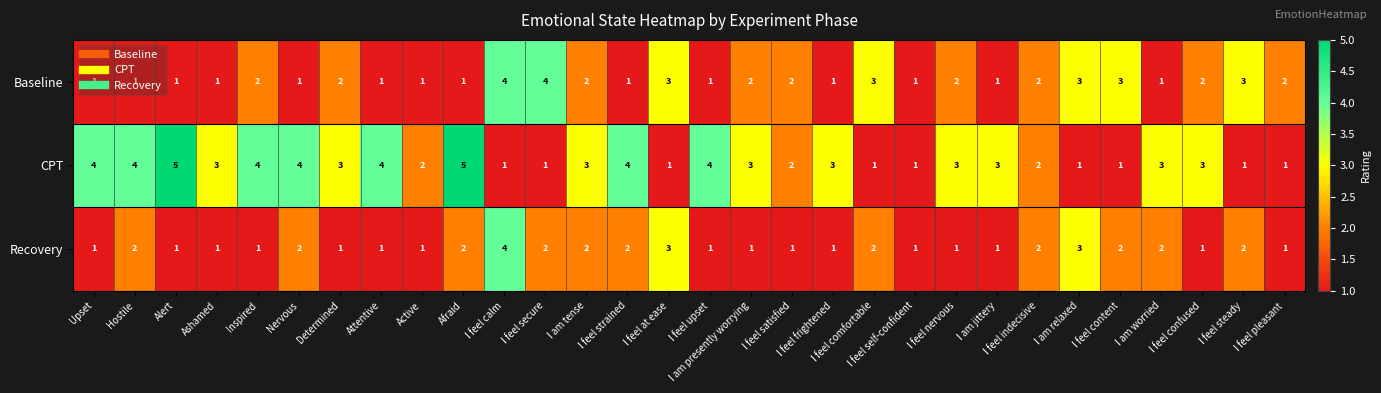

Which series has the largest total across all categories?

CPT